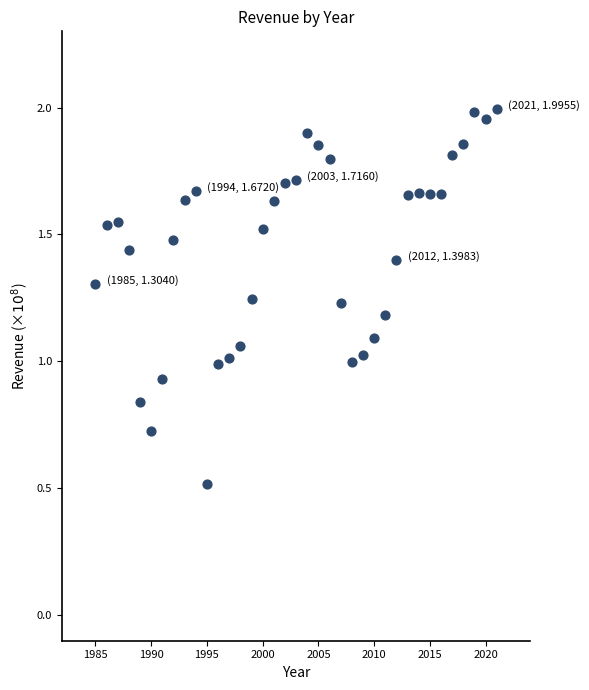

What is the range of X values (max minus min)?

36.0